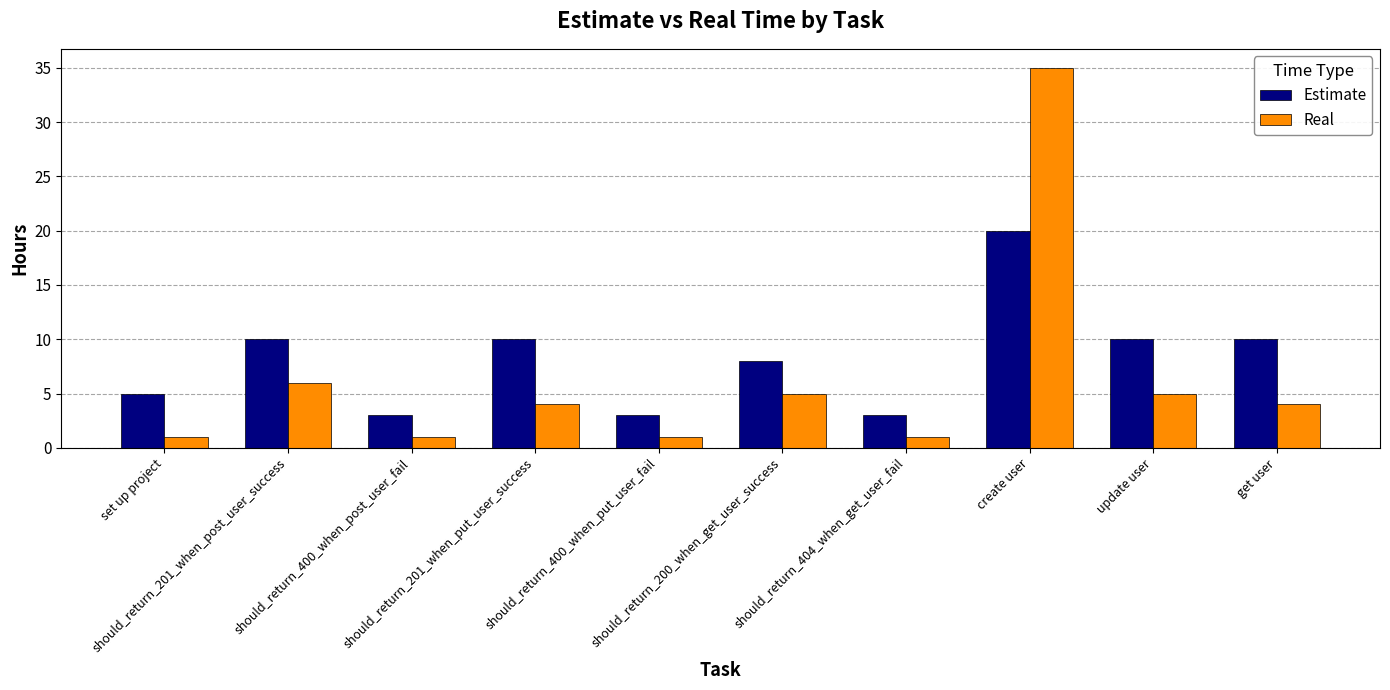

The value of Real at should_return_200_when_get_user_success is 8. True or false?

False